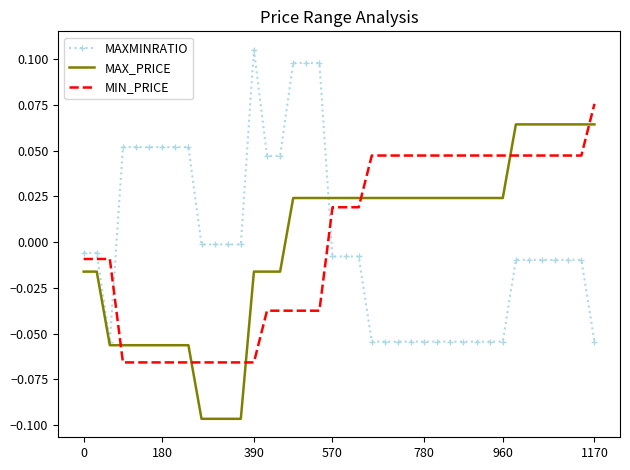

True or false: MAXMINRATIO and MIN_PRICE cross at least once.

True